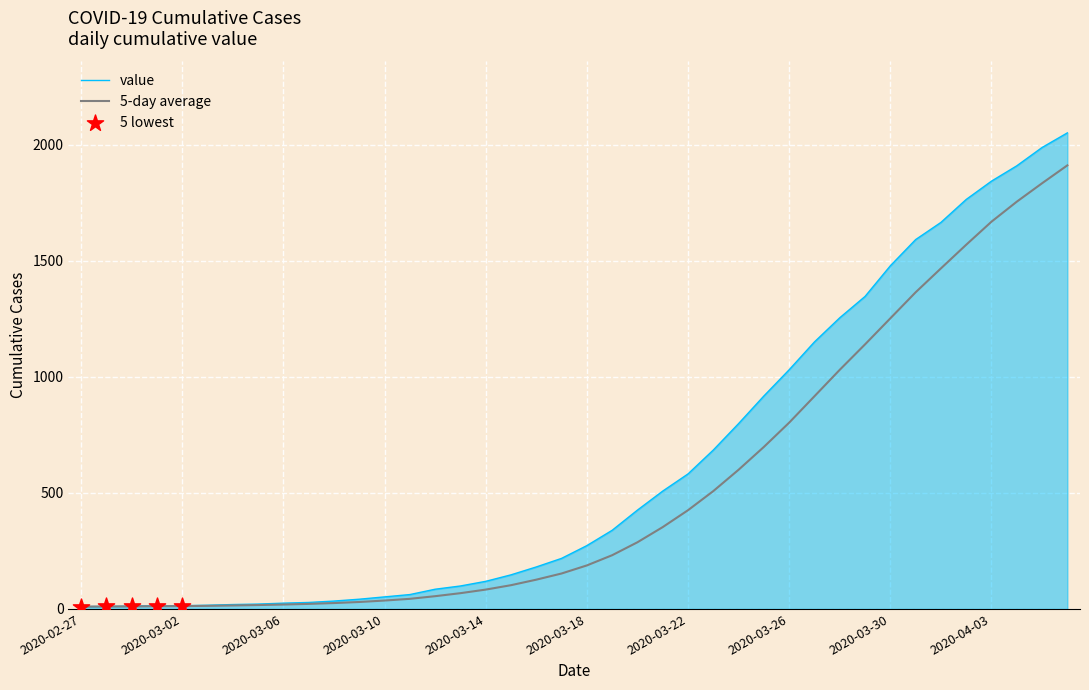

Which series has the largest total across all categories?

value